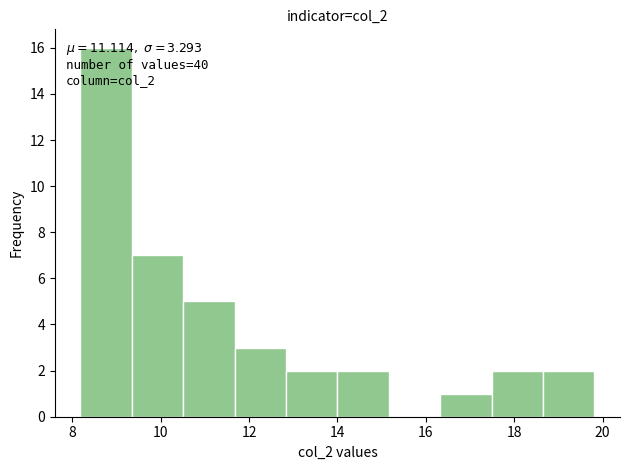

Which range on the x-axis has the tallest bar?

8.2 to 9.4